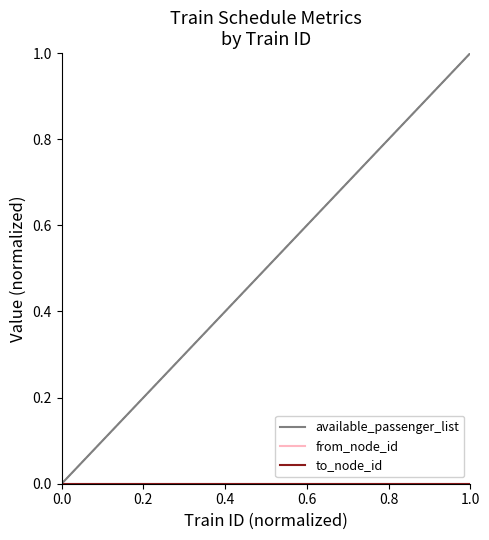

Is this an area chart (filled region under the line)?

No